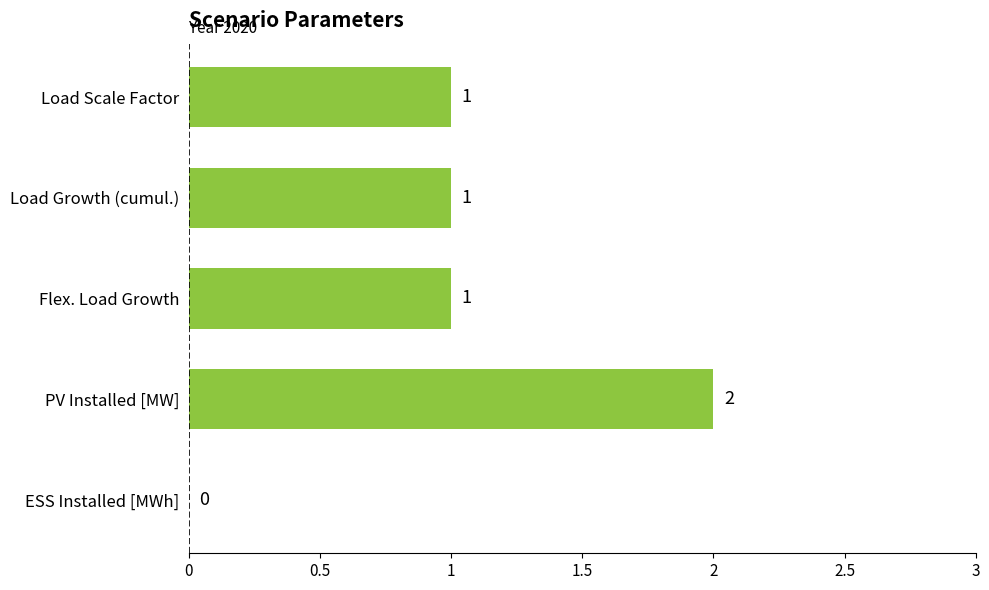

How many values are between 1 and 2?

4